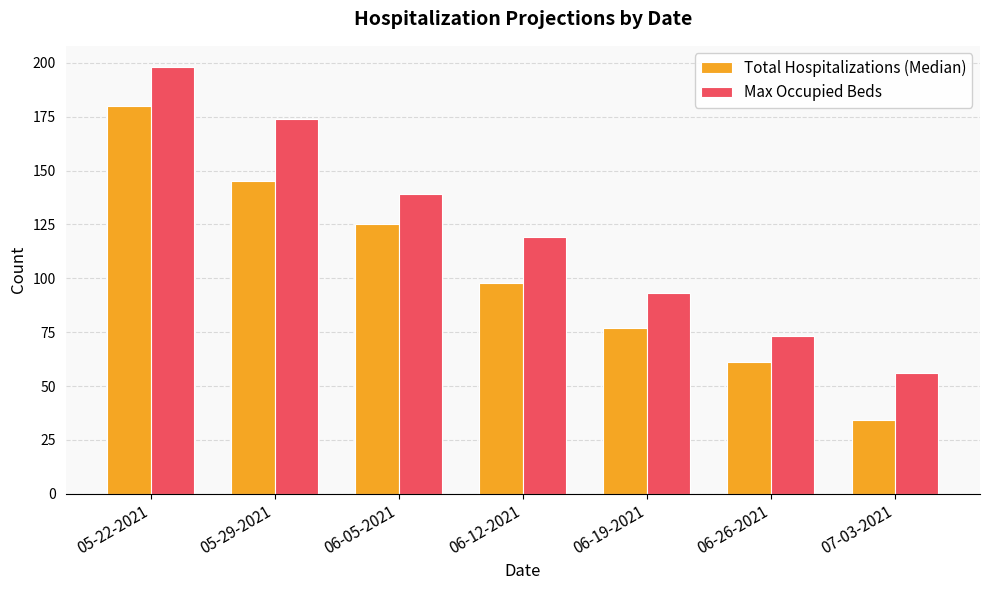

How many bars are there in total?

14